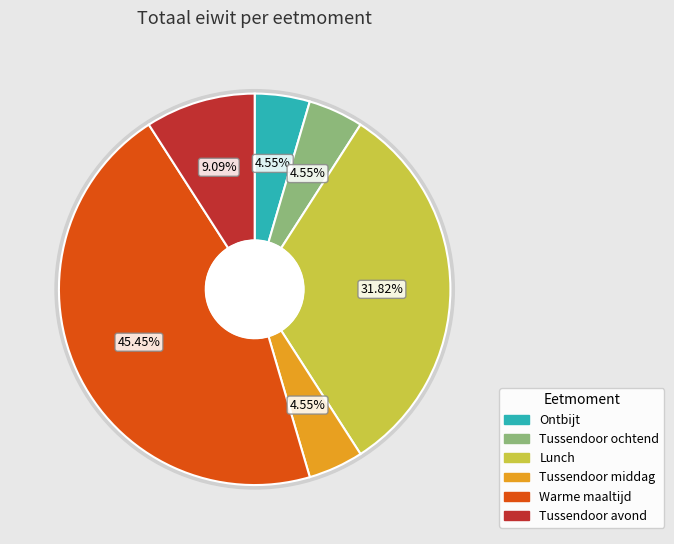

Which has a higher value, Tussendoor avond or Lunch?

Lunch